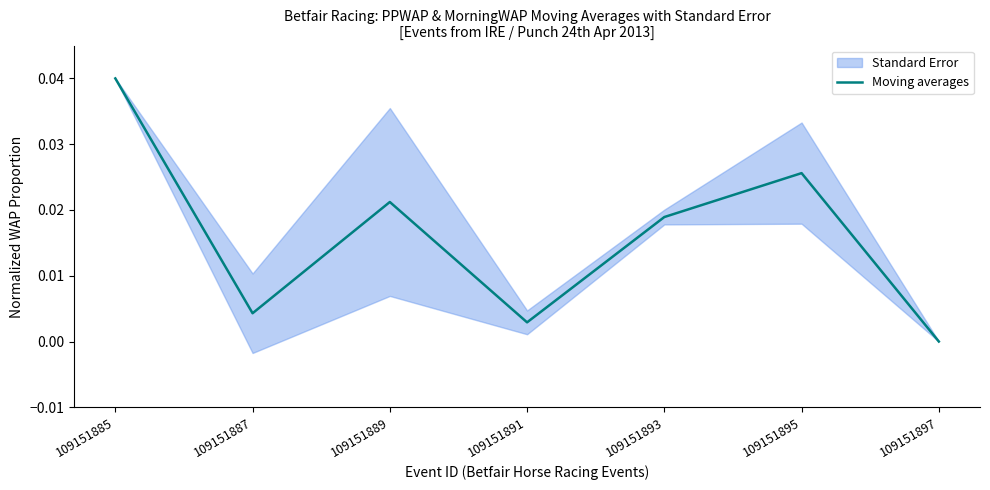

How many data points are above 0?

6